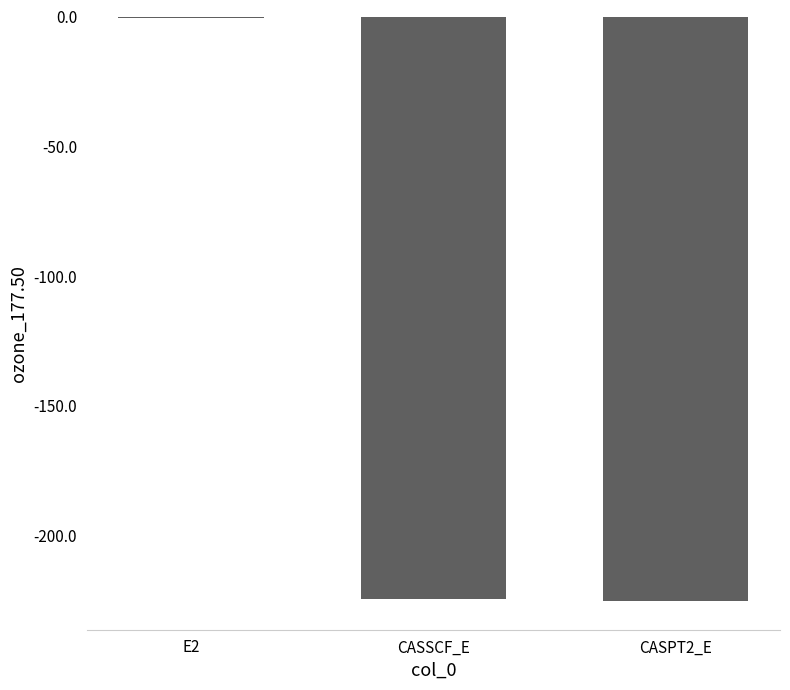

The value at CASSCF_E is -326.2. True or false?

False